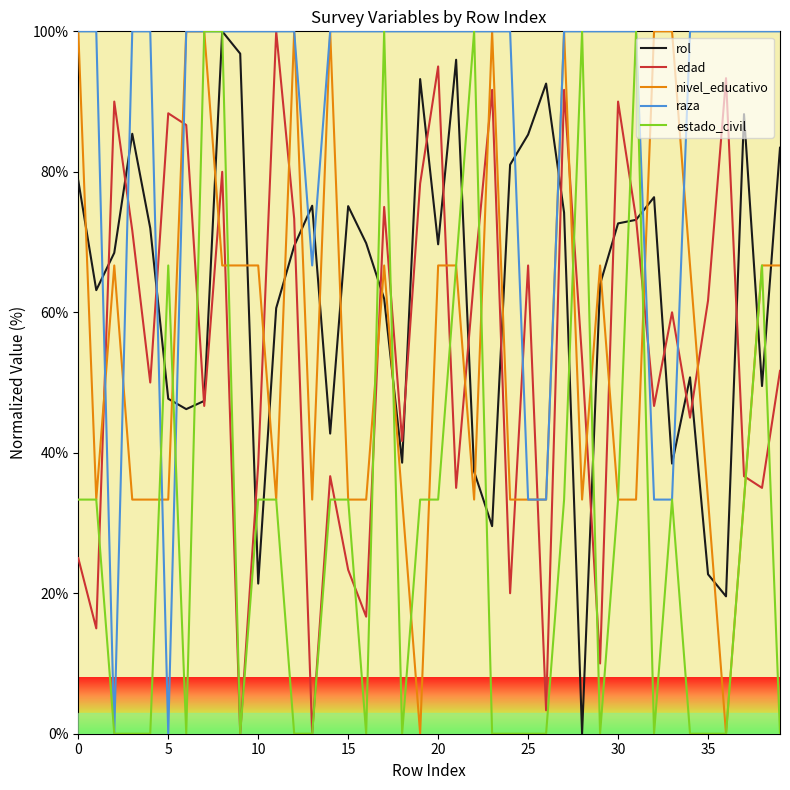

How many times do nivel_educativo and rol cross each other?

19